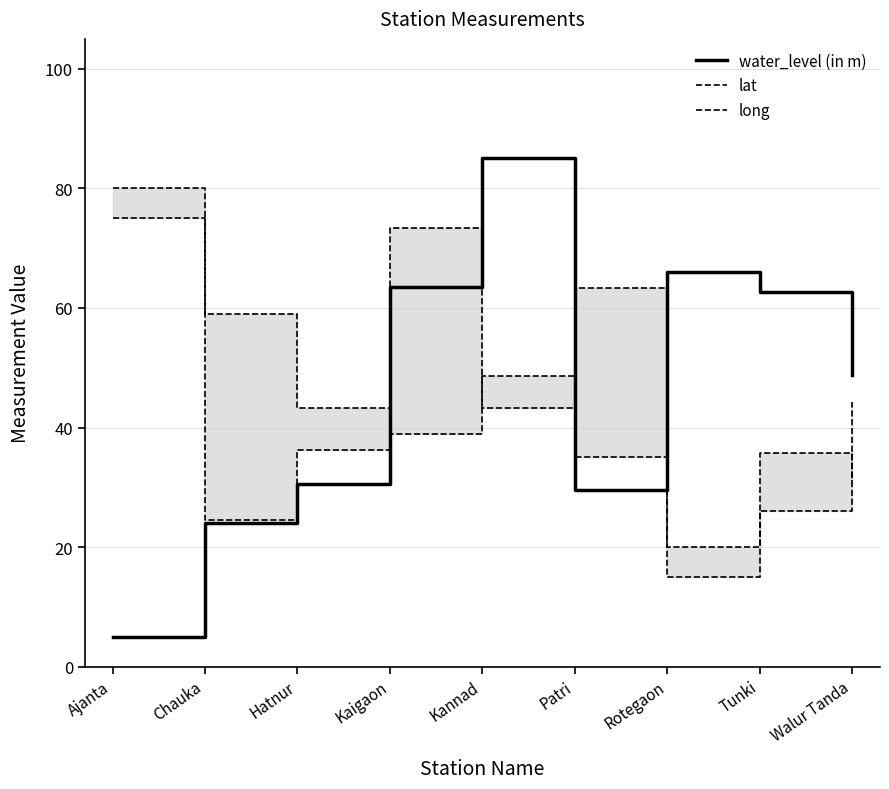

What is the difference between the maximum and minimum values in the lat series?

60.0